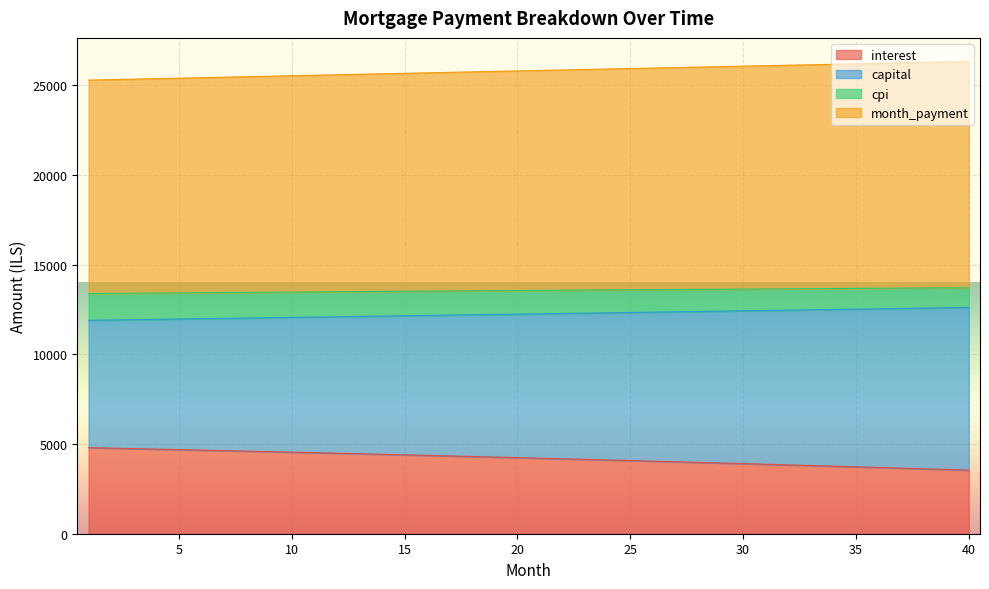

What is the value of the capital point at the 8th from the left?

12025.8